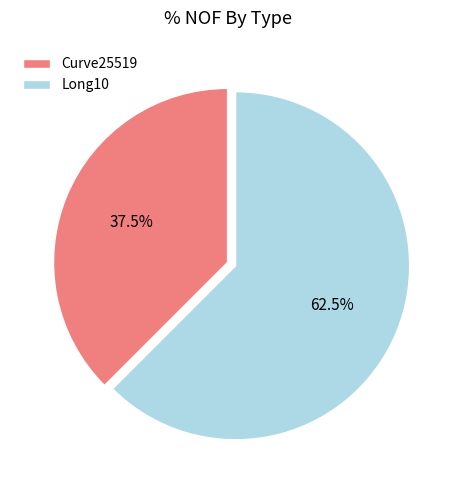

Rank the categories by value from highest to lowest.

Long10, Curve25519